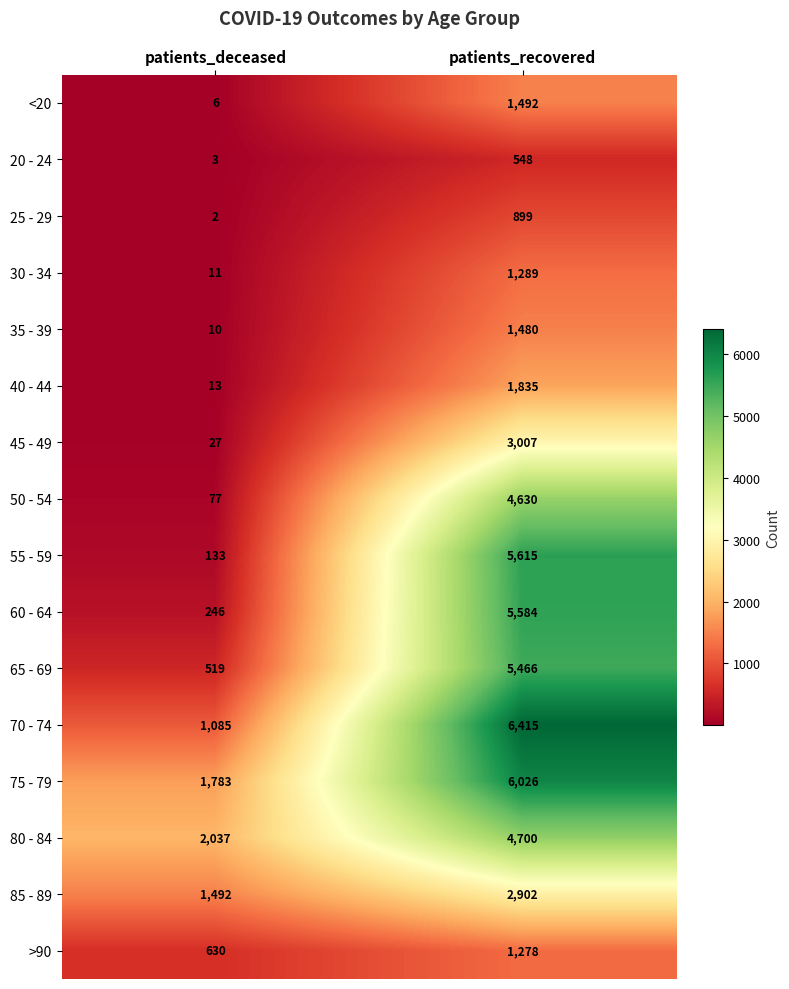

Between patients_deceased and patients_recovered, which series saw the biggest shift?

55 - 59